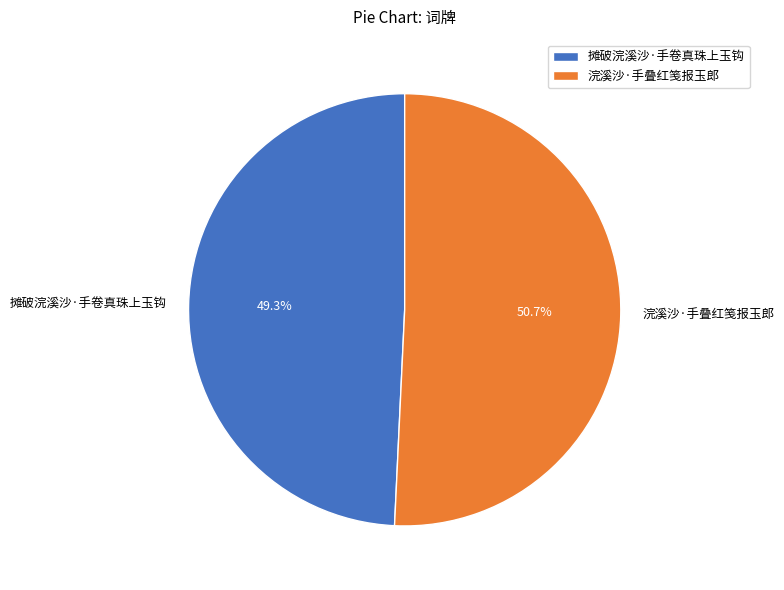

To the nearest percent, what portion does 浣溪沙·手叠红笺报玉郎 represent?

51%